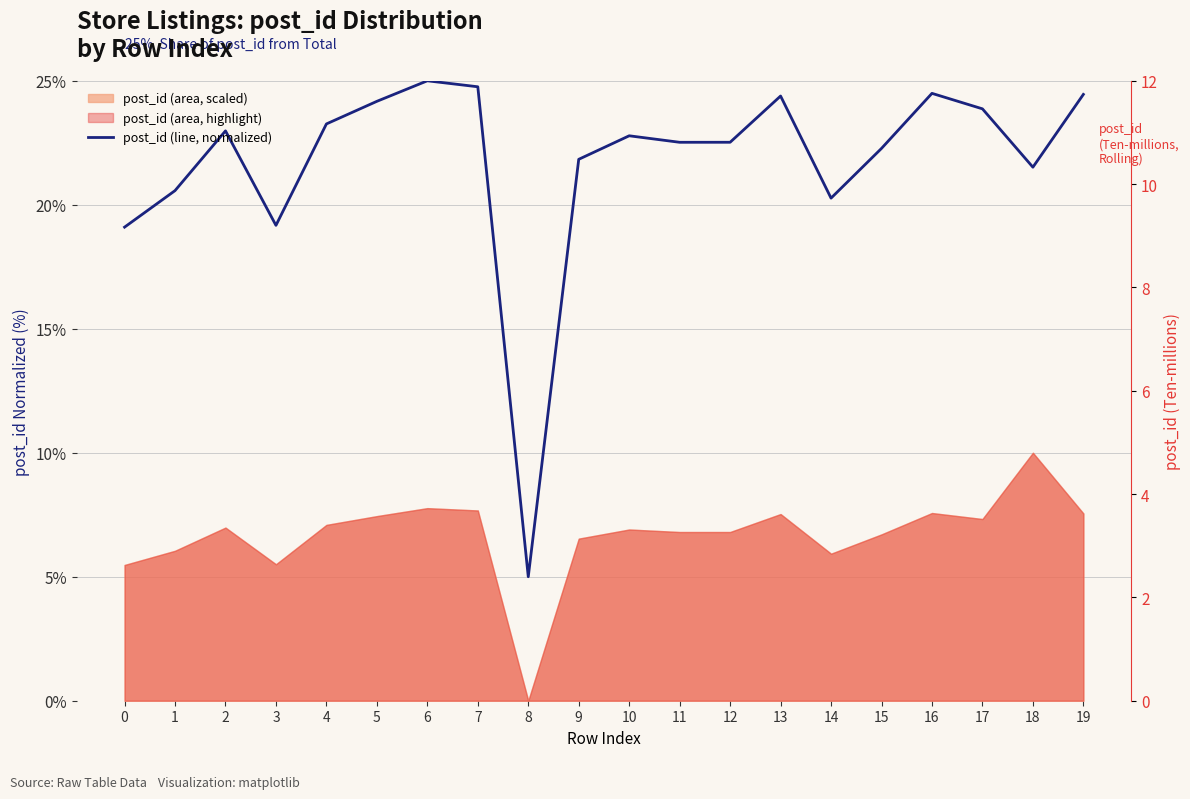

What is the difference between the second highest and minimum values?

19.8